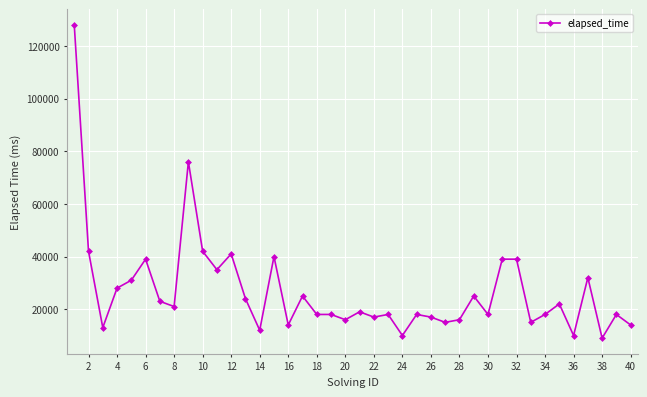

What is the value of the 16th point from the left?

14000